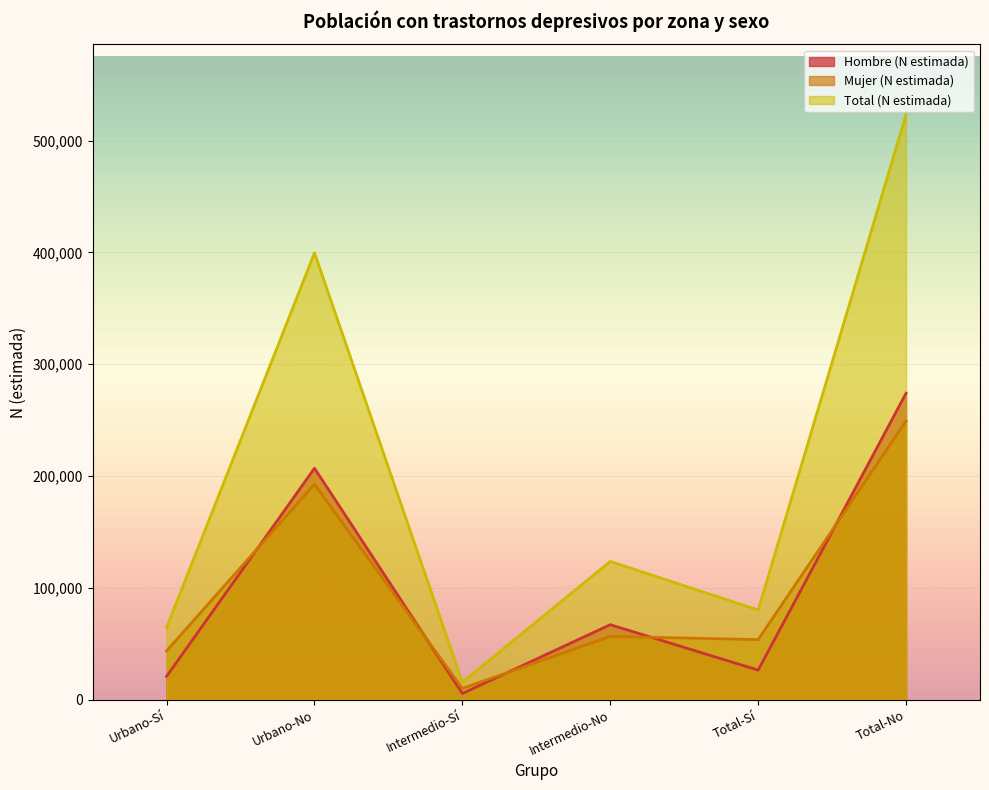

In Mujer (N estimada), how many points are higher than both neighbors (excluding endpoints)?

2